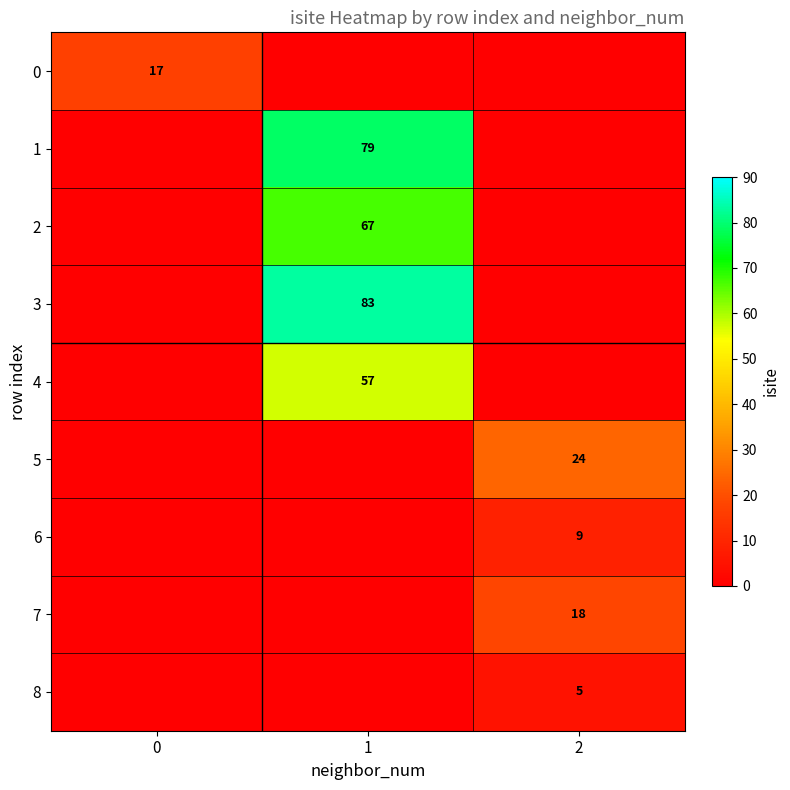

Is it true that 7 equals 18 at 2?

True